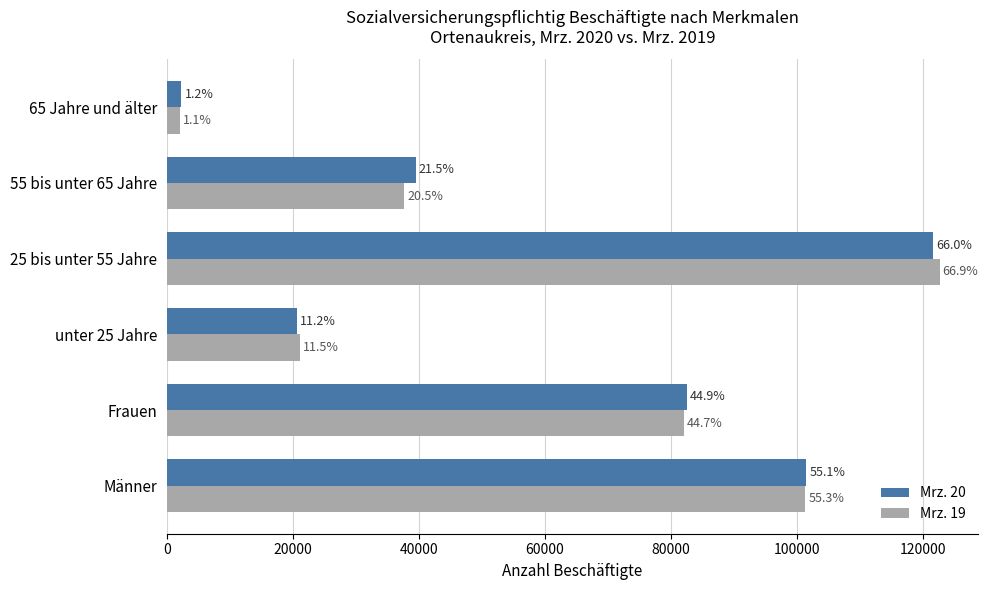

How many Mrz. 19 values are between 21091 and 101378?

4